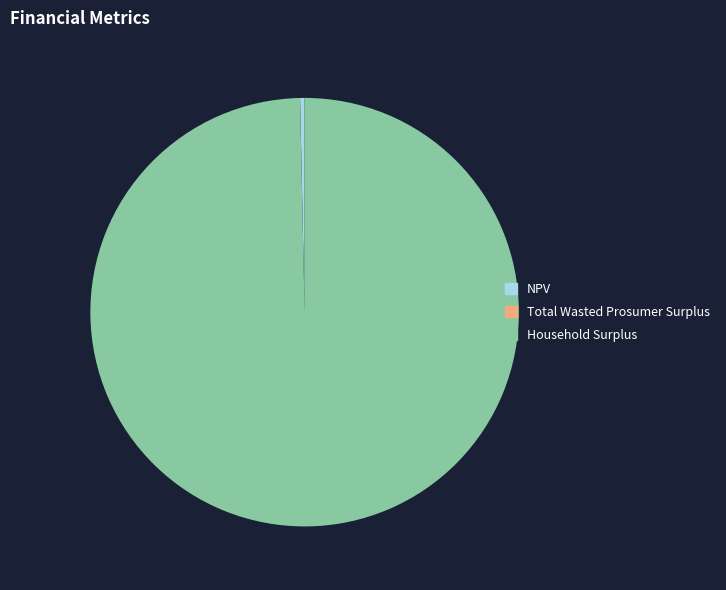

Which category accounts for the majority?

Household Surplus